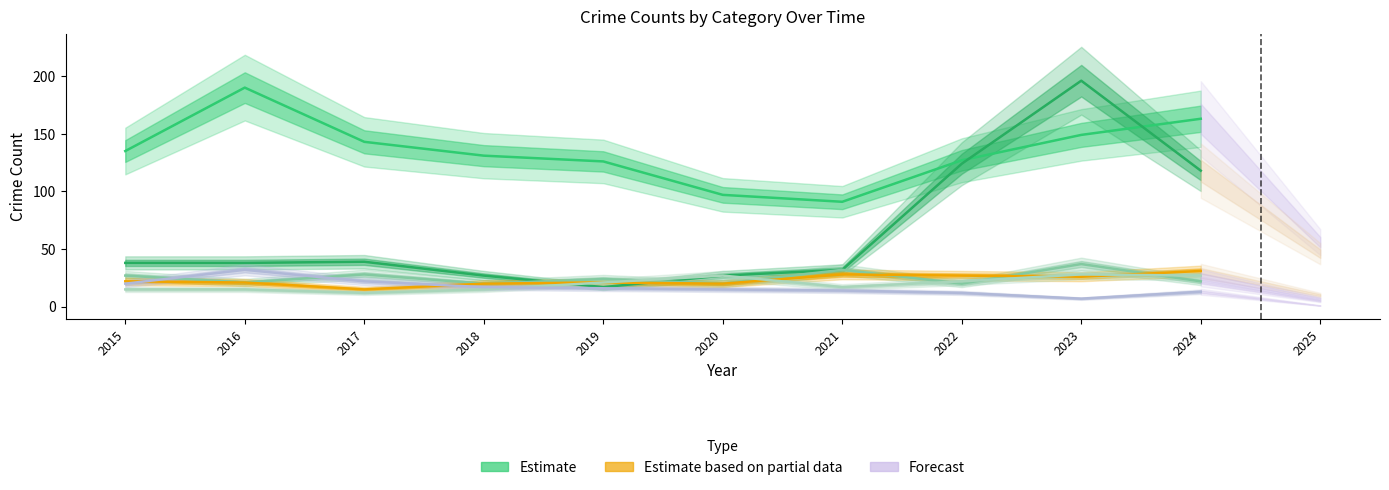

Which category has the highest value across all series?

2023